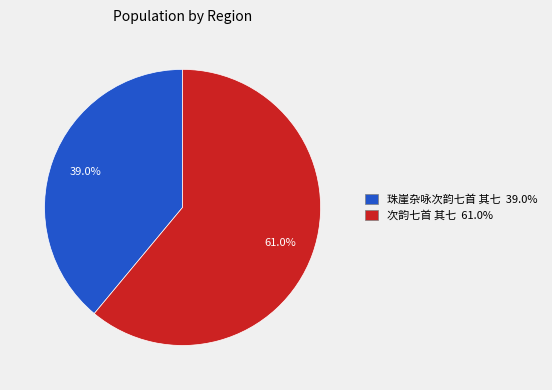

The 次韵七首 其七 slice represents 61% of the pie. True or false?

True